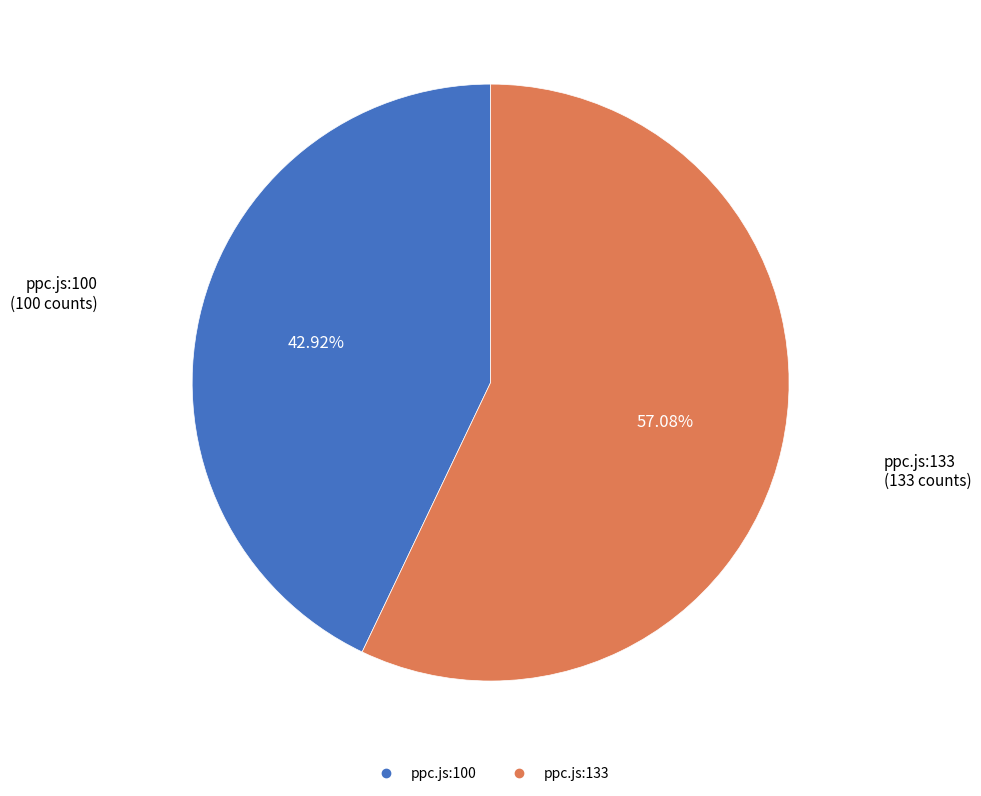

To the nearest percent, what is the average slice percentage?

50%